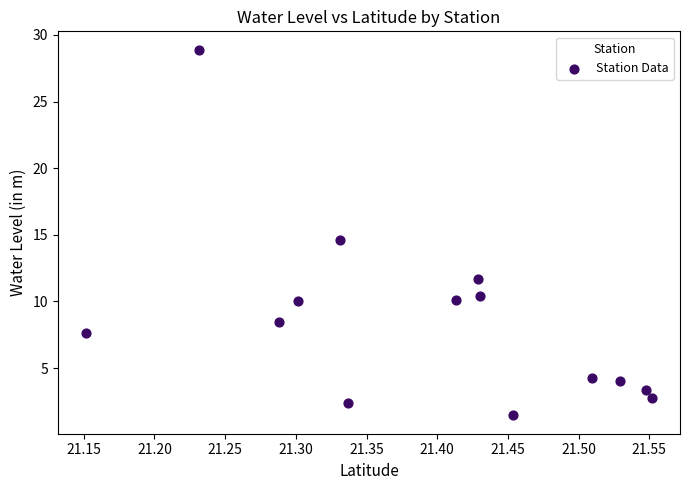

What Y value in the scatter plot is closest to 15?

14.6